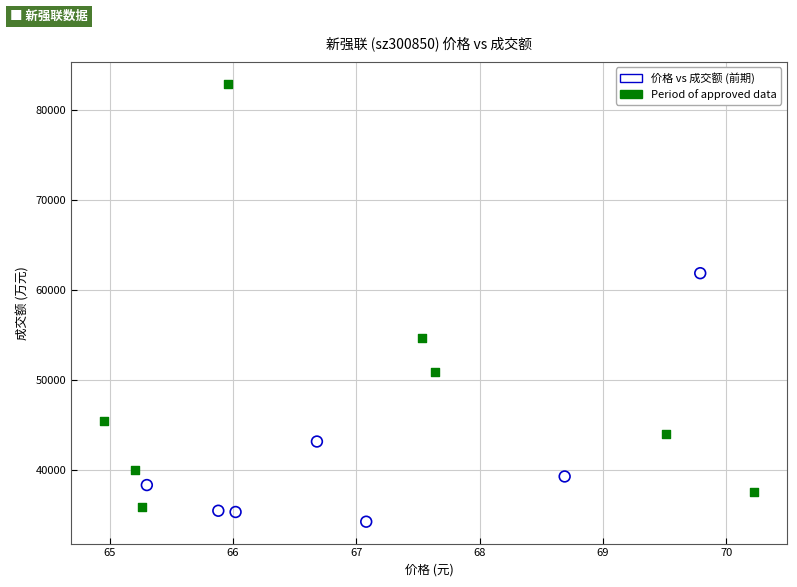

Which series reaches the minimum Y coordinate?

价格 vs 成交额 (前期)